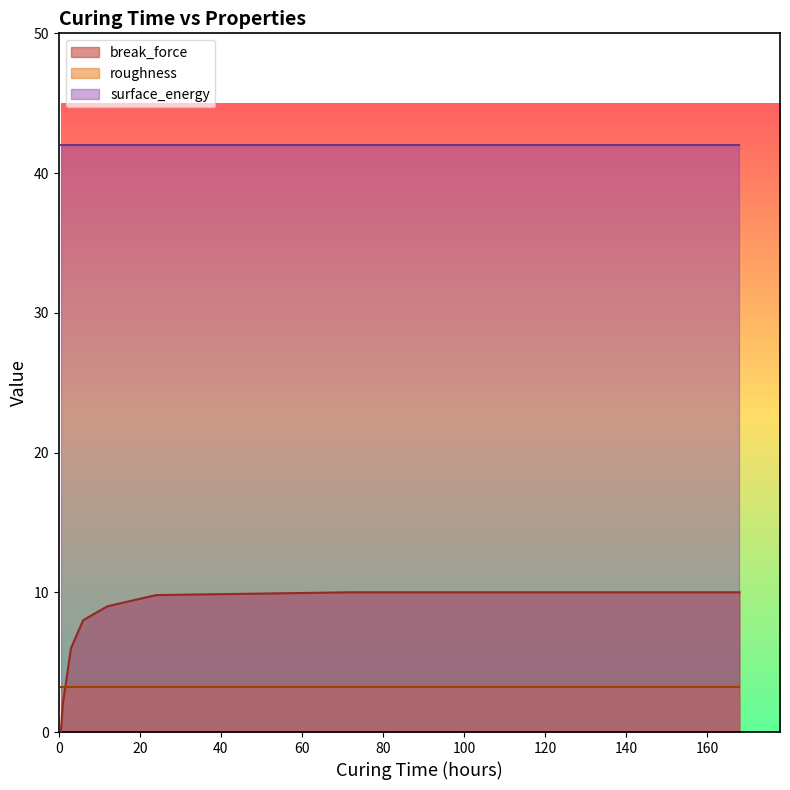

Where do roughness and break_force first cross each other?

1 and 3